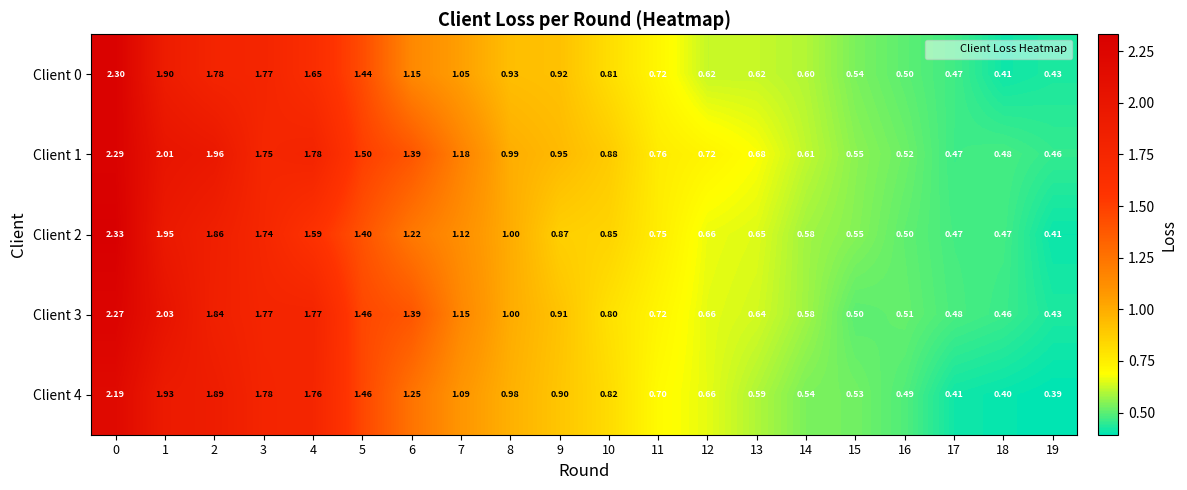

Is the value of Client 4 at 11 greater than the value of Client 3 at 13?

Yes